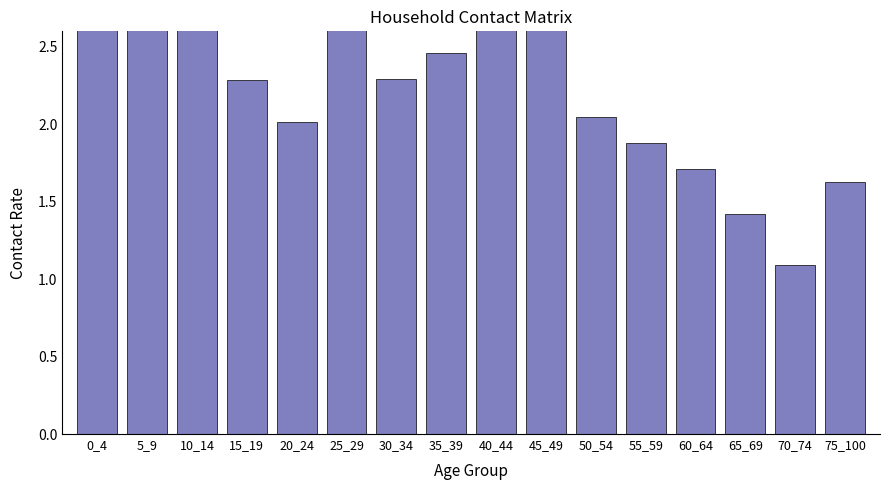

Reading left to right, extract all data points from this chart.

0_4=2.7	5_9=3.7	10_14=4.1	15_19=2.3	20_24=2.0	25_29=2.7	30_34=2.3	35_39=2.5	40_44=2.7	45_49=2.7	50_54=2.1	55_59=1.9	60_64=1.7	65_69=1.4	70_74=1.1	75_100=1.6